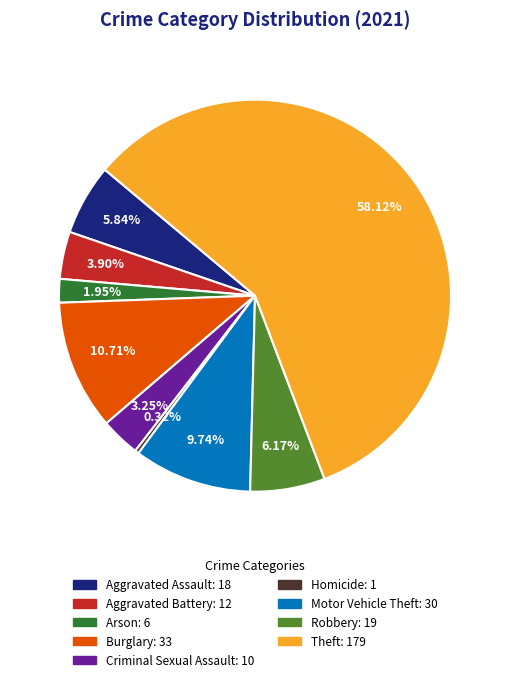

Is Homicide the majority of the pie?

No